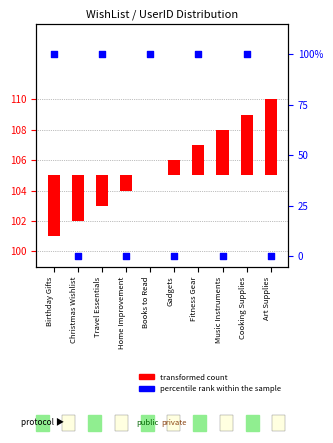

What is the change in value from Home Improvement to Books to Read?

+100